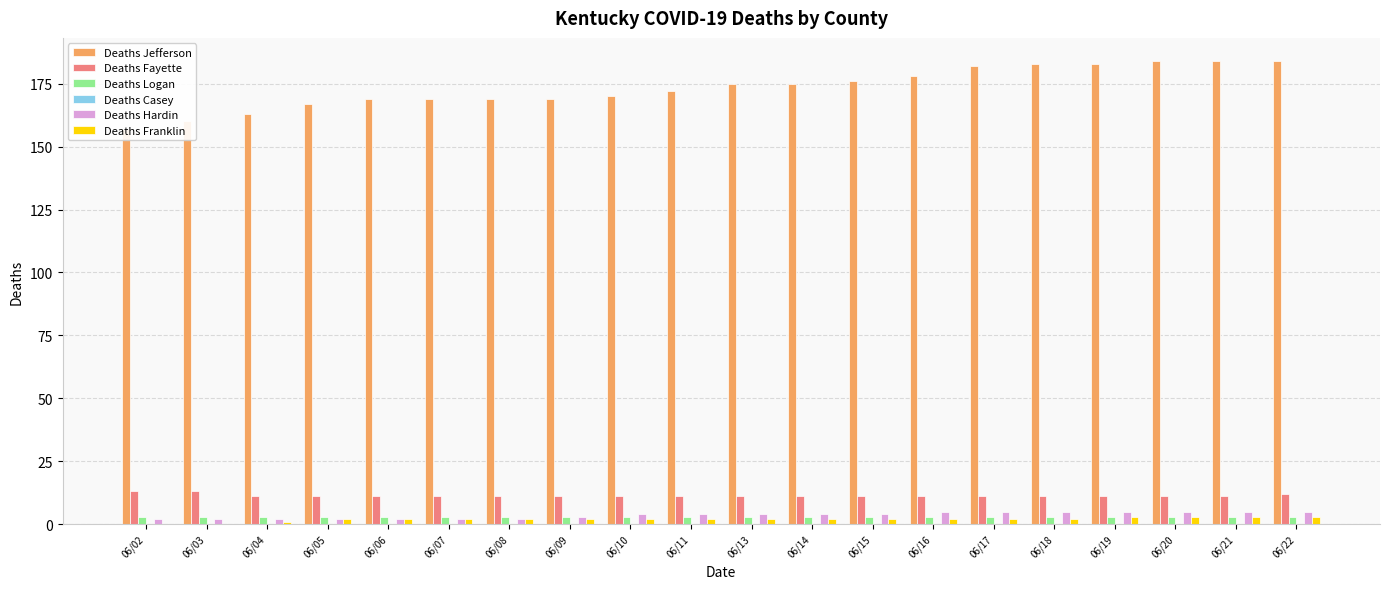

Which series has the largest range (max minus min)?

Deaths Jefferson